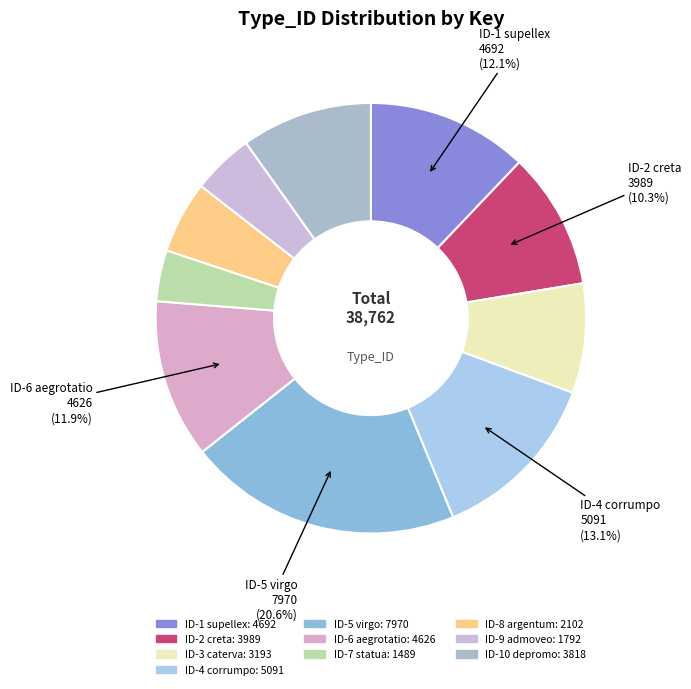

Which has a higher value, ID-6 aegrotatio or ID-2 creta?

ID-6 aegrotatio